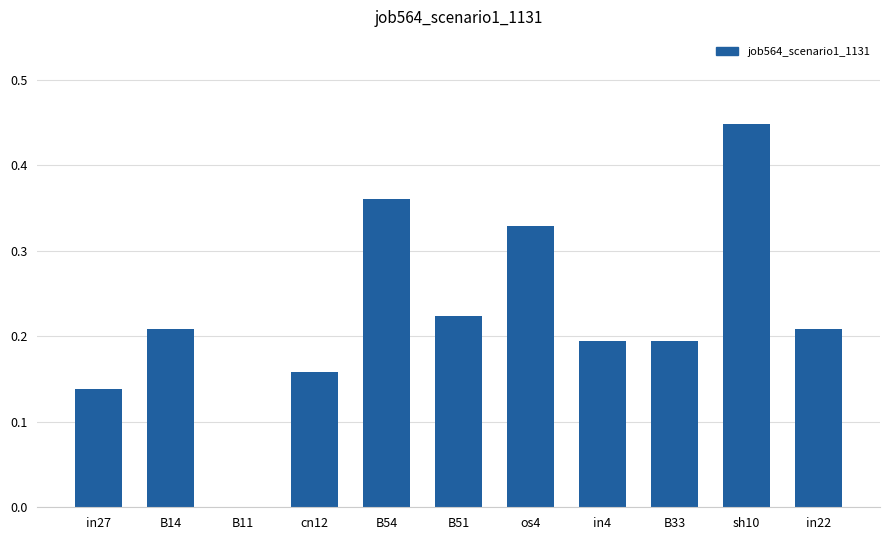

The chart shows a value of 0.1 at B51. True or false?

False